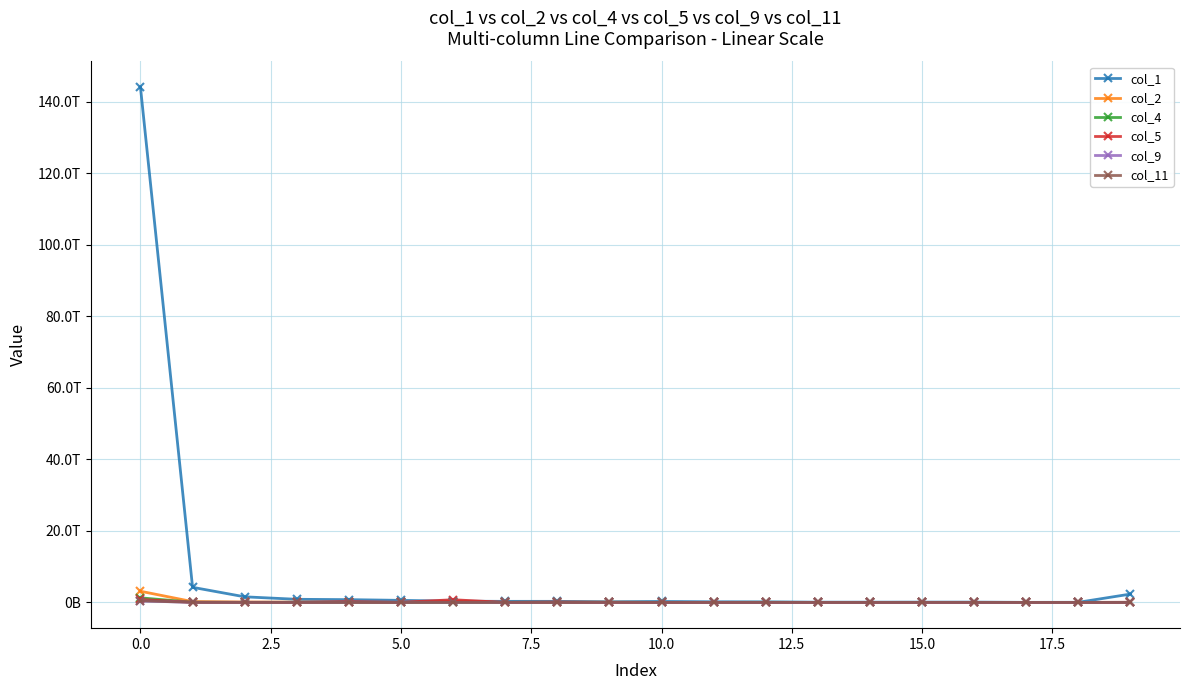

Is this an area chart (filled region under the line)?

No